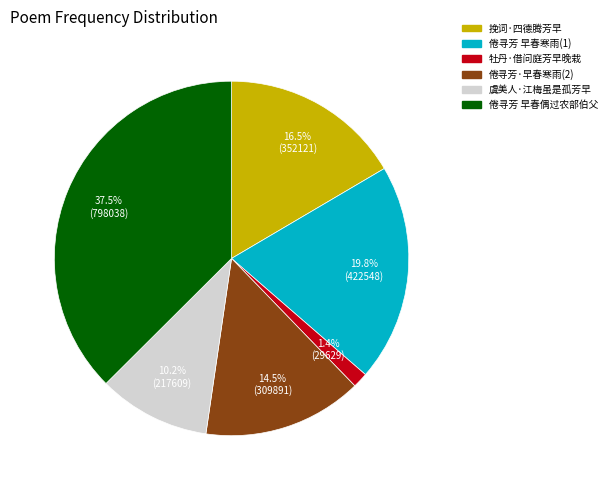

Between 挽词·四德腾芳早 and 倦寻芳 早春寒雨(1), which is larger?

倦寻芳 早春寒雨(1)